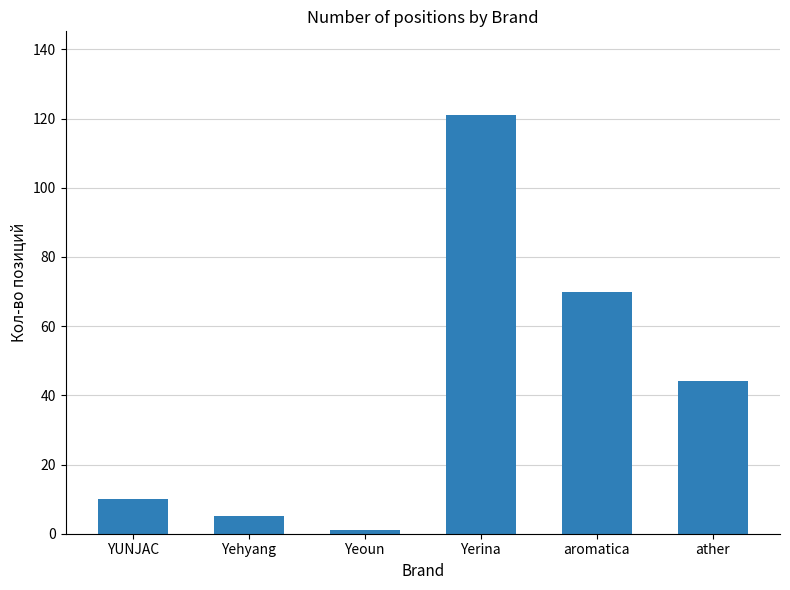

Reading right to left, extract all data points from this chart.

44	70	121	1	5	10